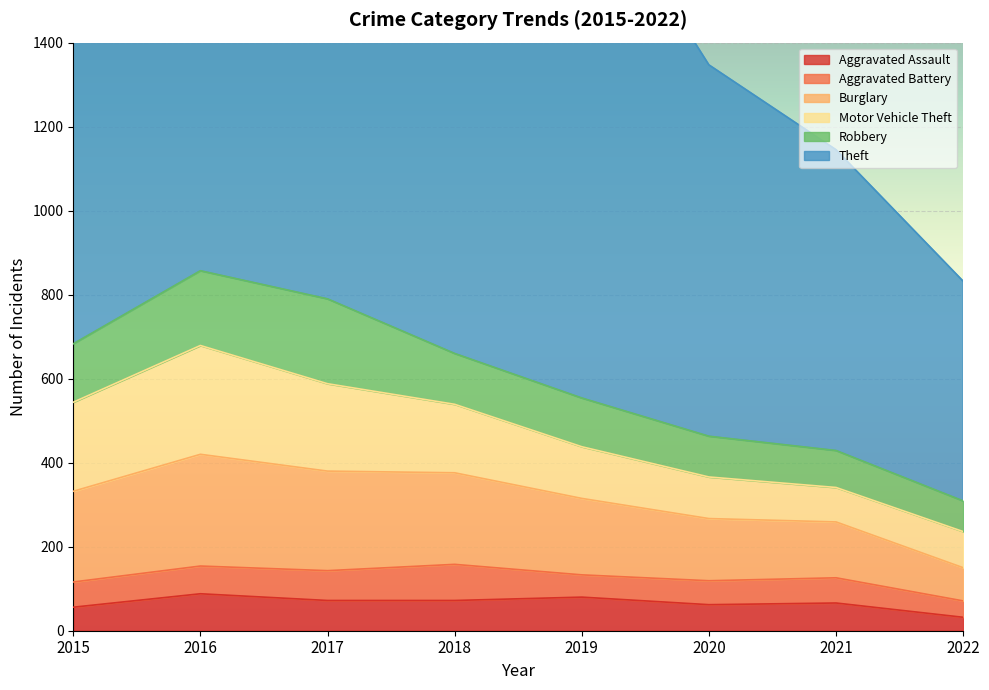

In Aggravated Assault, how many points are lower than both neighbors (excluding endpoints)?

1